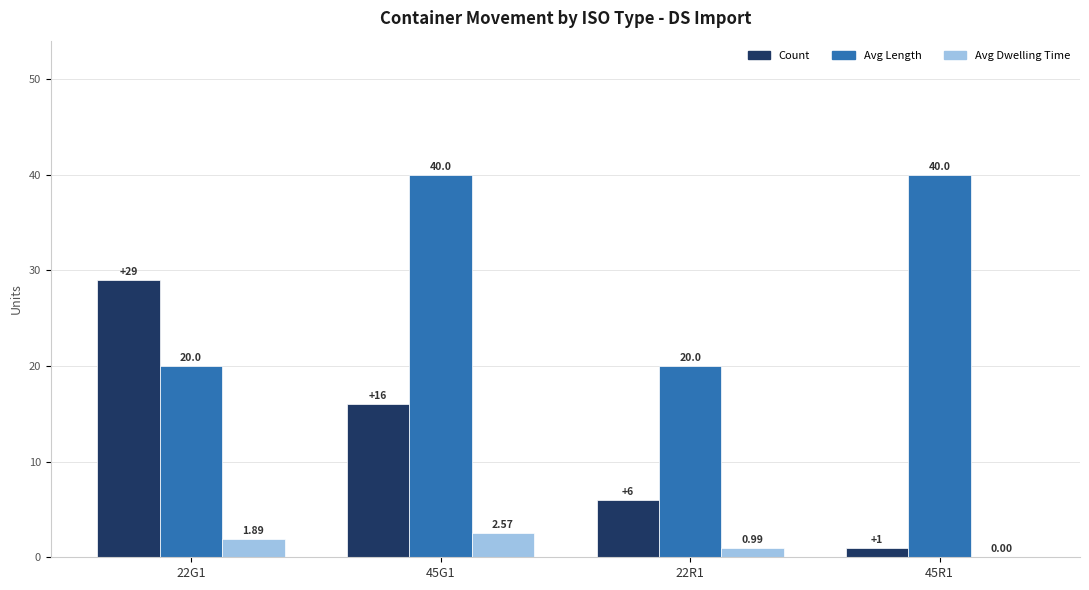

Where does the Avg Dwelling Time series first go above 1?

22G1